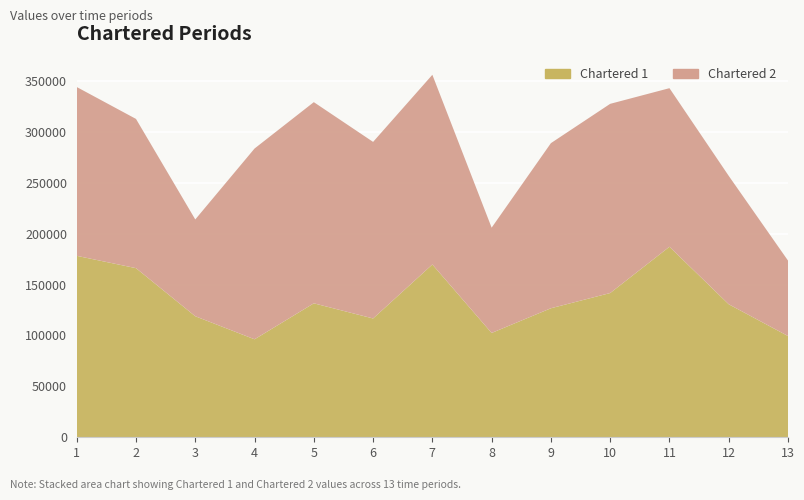

Reading right to left, extract all data points from this chart.

Chartered 1: 99457.3	130656.2	187135.8	141673.5	126723.6	102463.8	169731.8	116690.8	131578.5	96248.3	118880.0	166113.6	178219.1
Chartered 2: 74098.2	126100.0	155757.8	185837.4	162176.4	103420.7	186303.2	173430.4	197590.0	187364.5	95070.9	146571.7	165812.6